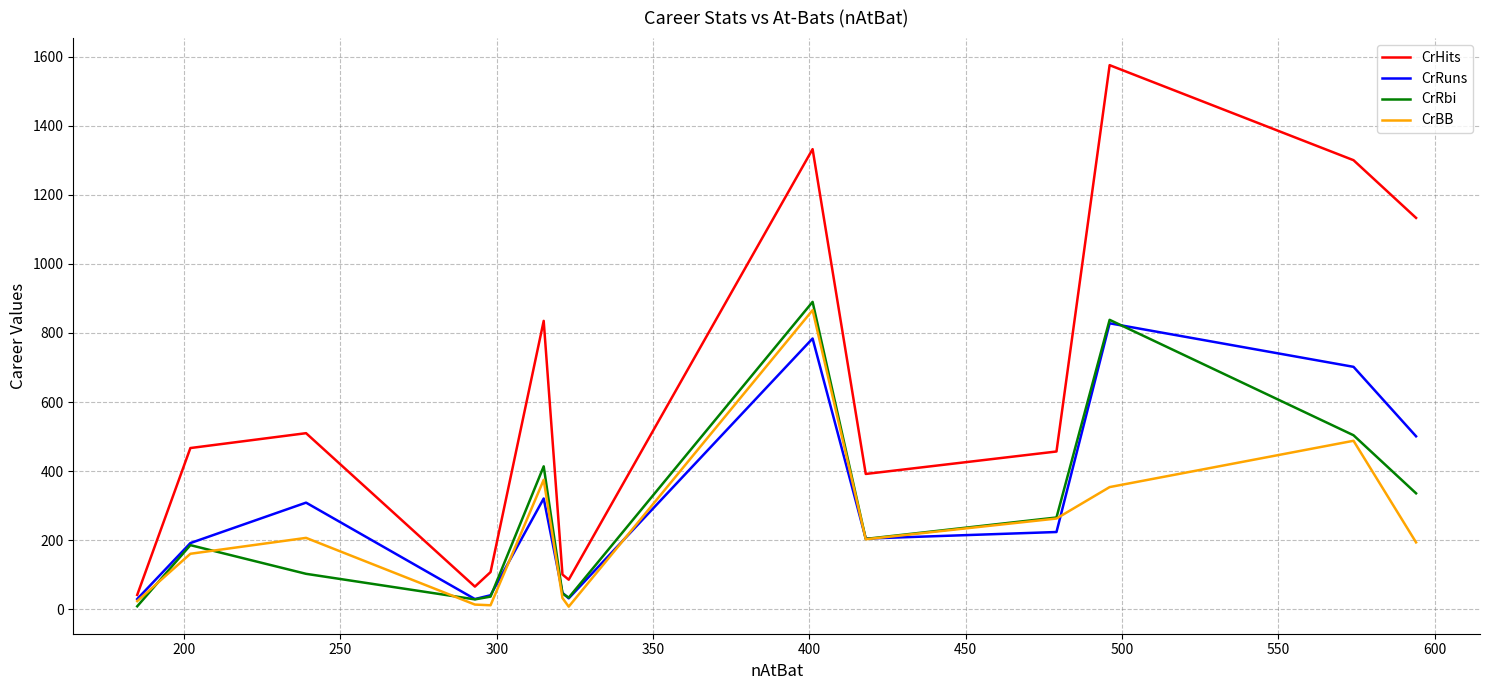

What is the minimum value for CrRbi?

9